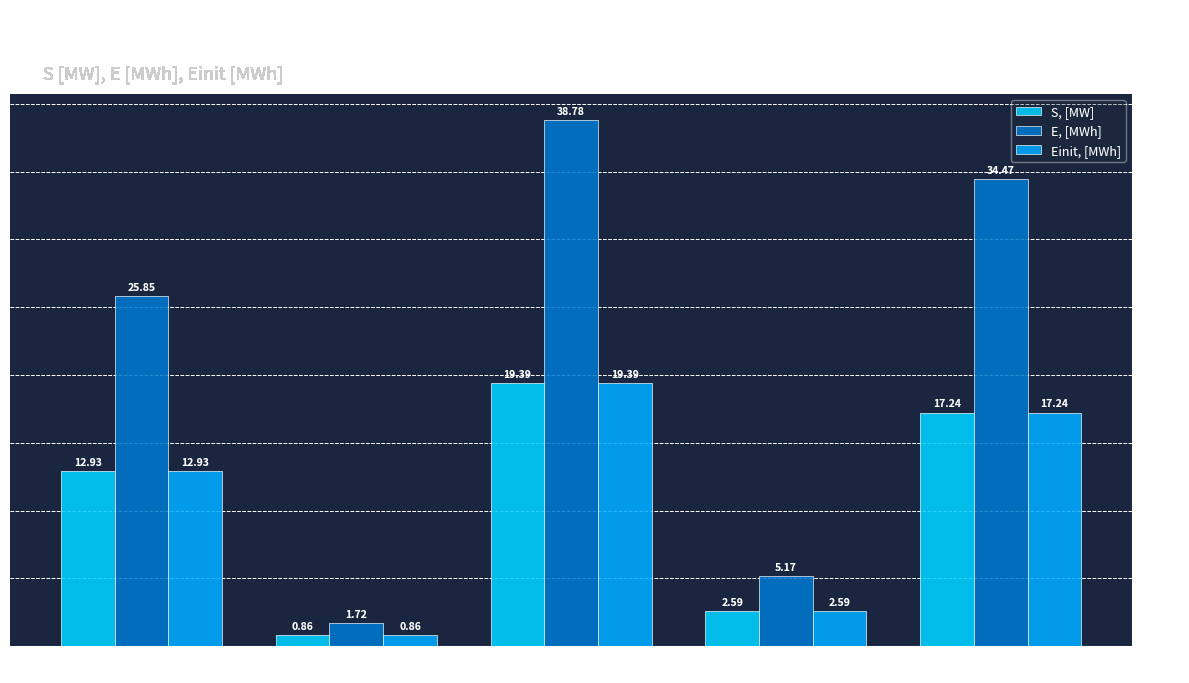

What is the difference between the S, [MW] values at Bus 11 and Bus 17?

4.3